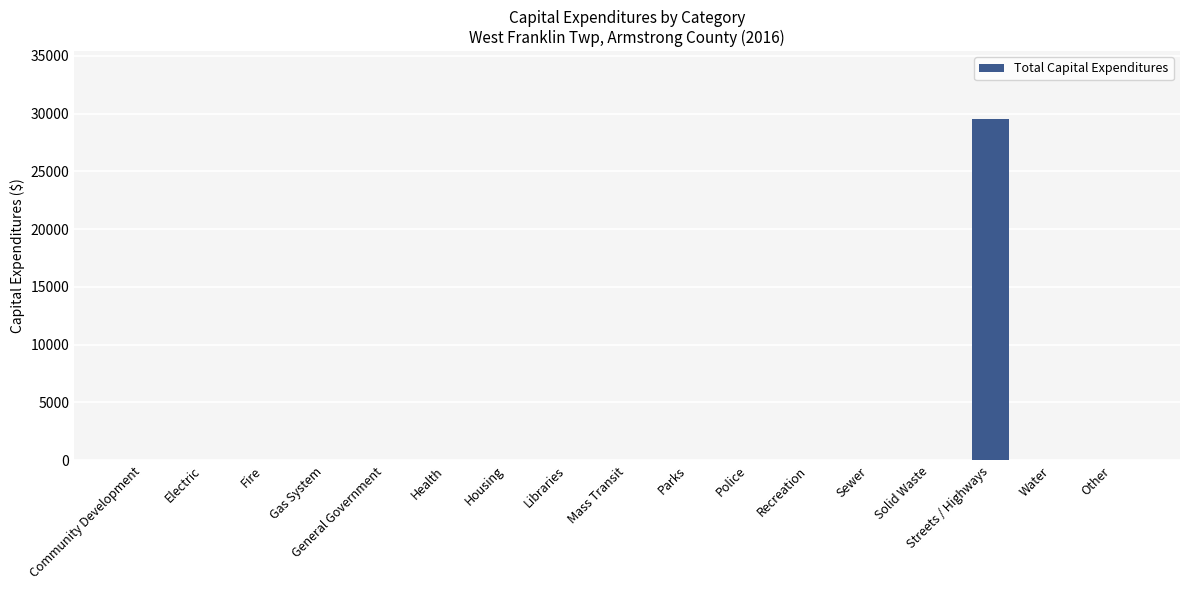

The value at Gas System is 0. True or false?

True